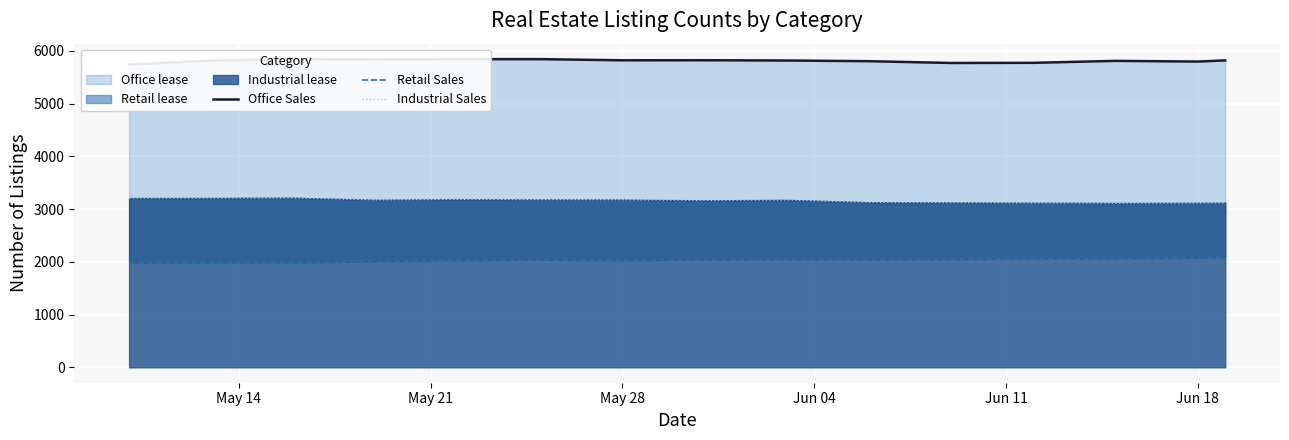

Reading left to right, list all the values displayed in this chart.

Office Sales: 5742	5815	5844	5837	5843	5843	5821	5822	5817	5804	5770	5773	5810	5797	5819
Retail Sales: 1980	1983	1987	2007	2031	2040	2027	2045	2049	2047	2049	2059	2057	2079	2087
Industrial Sales: 3209	3210	3214	3175	3185	3180	3178	3165	3174	3129	3125	3119	3114	3116	3120